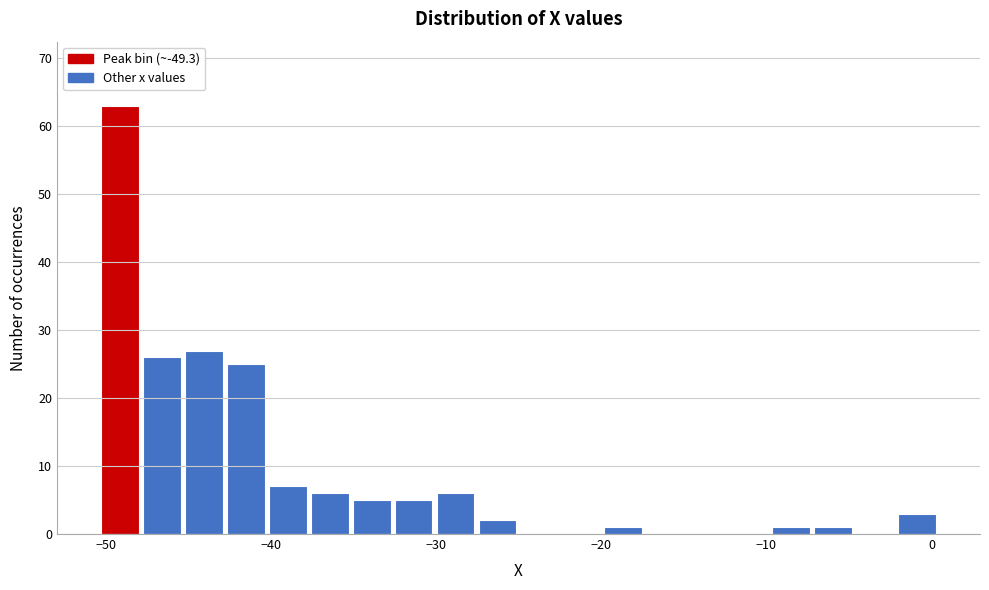

Read against the x-axis, roughly where is the centre of the tallest bar?

-49